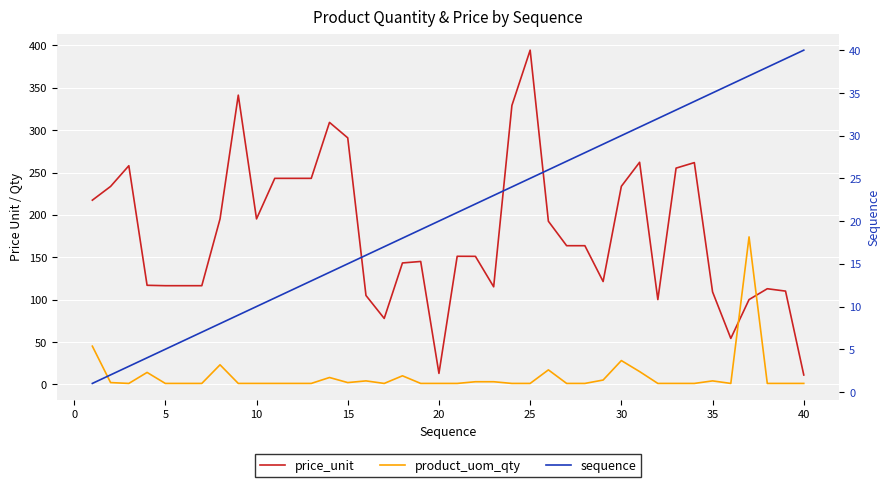

How many times do sequence and product_uom_qty cross each other?

6